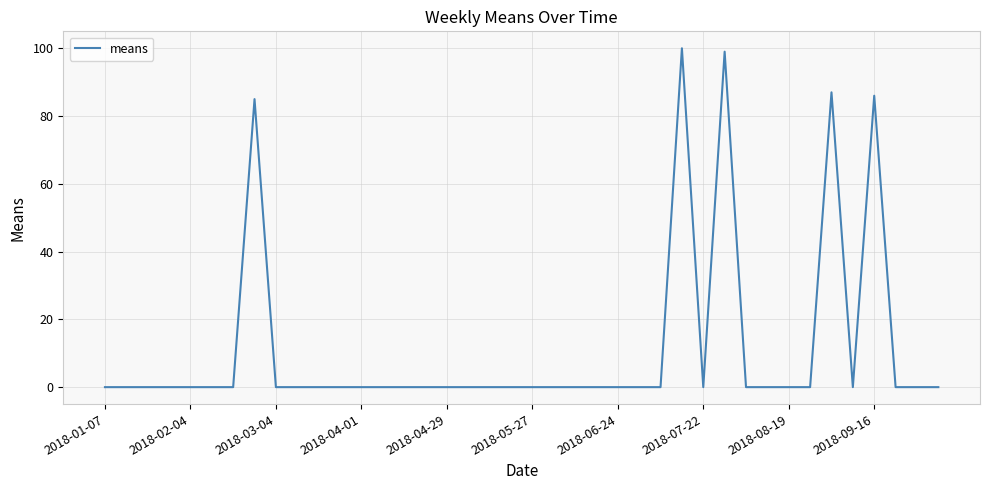

What is the maximum value shown in the chart?

100